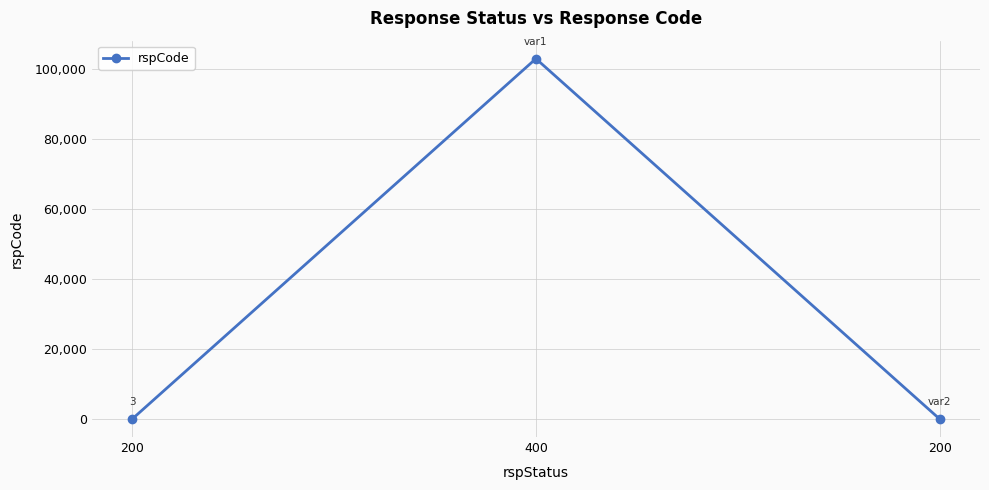

Does the chart display data point markers on the line(s)?

Yes